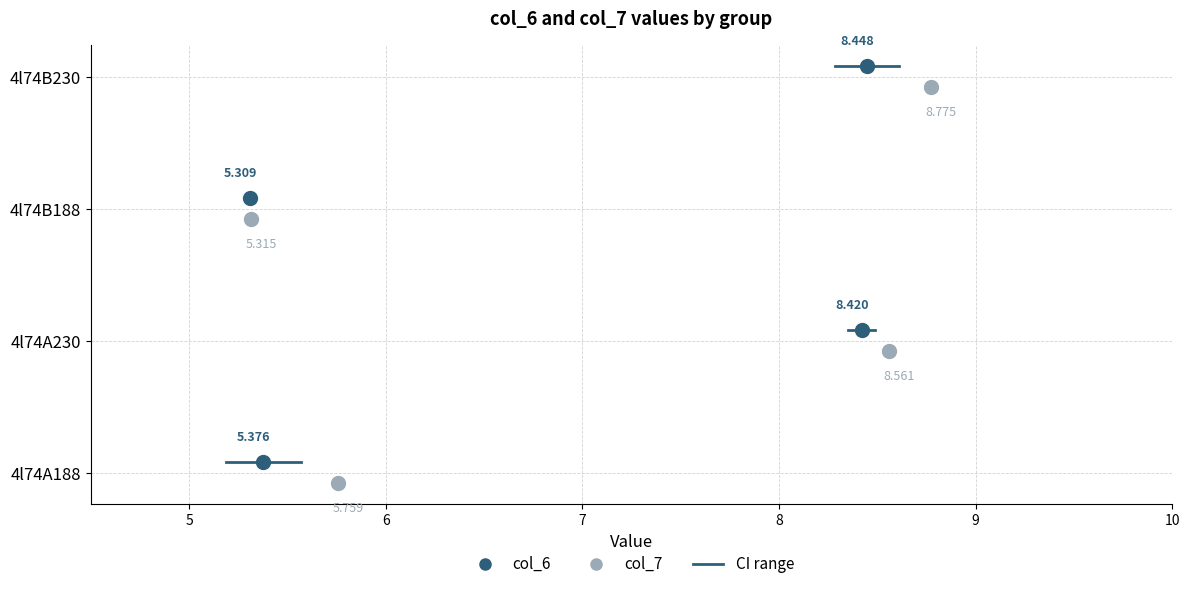

What are all the series names shown in the legend?

col_6, col_7